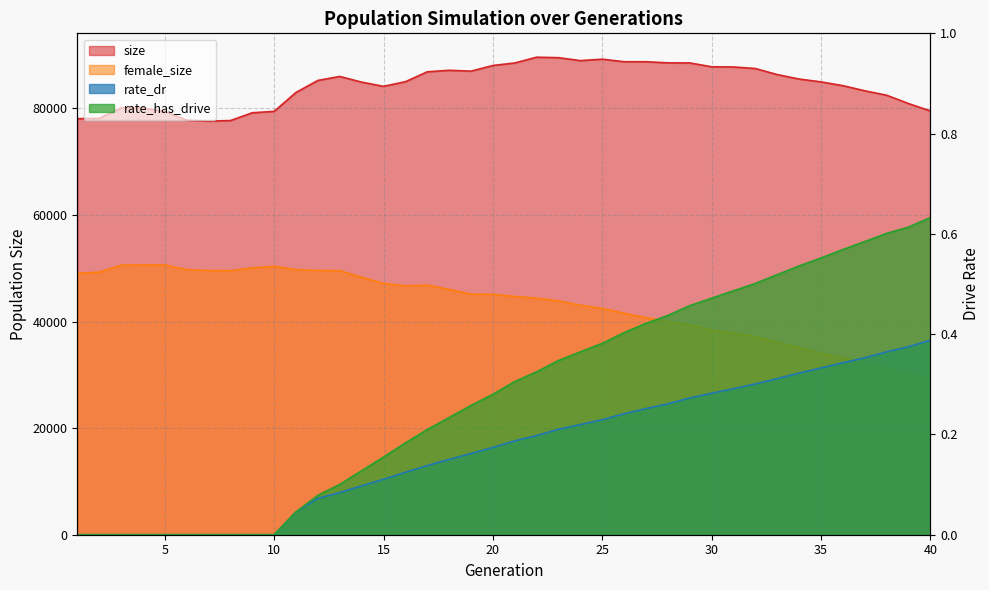

How many lines are shown in the chart?

4